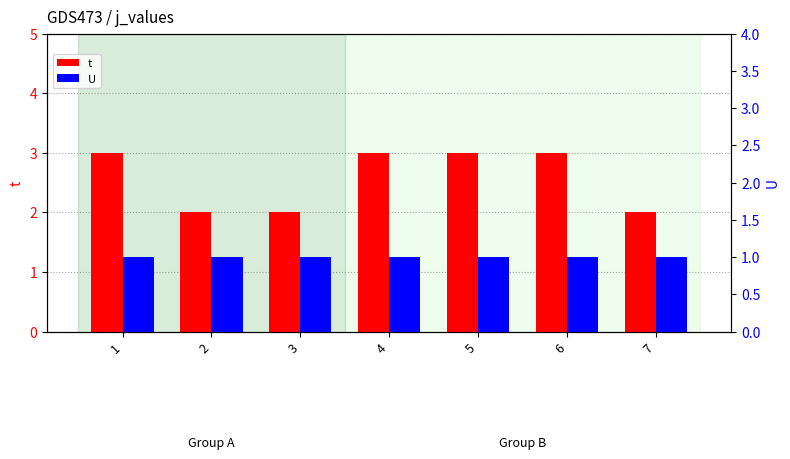

What is the lowest value of the U series?

1